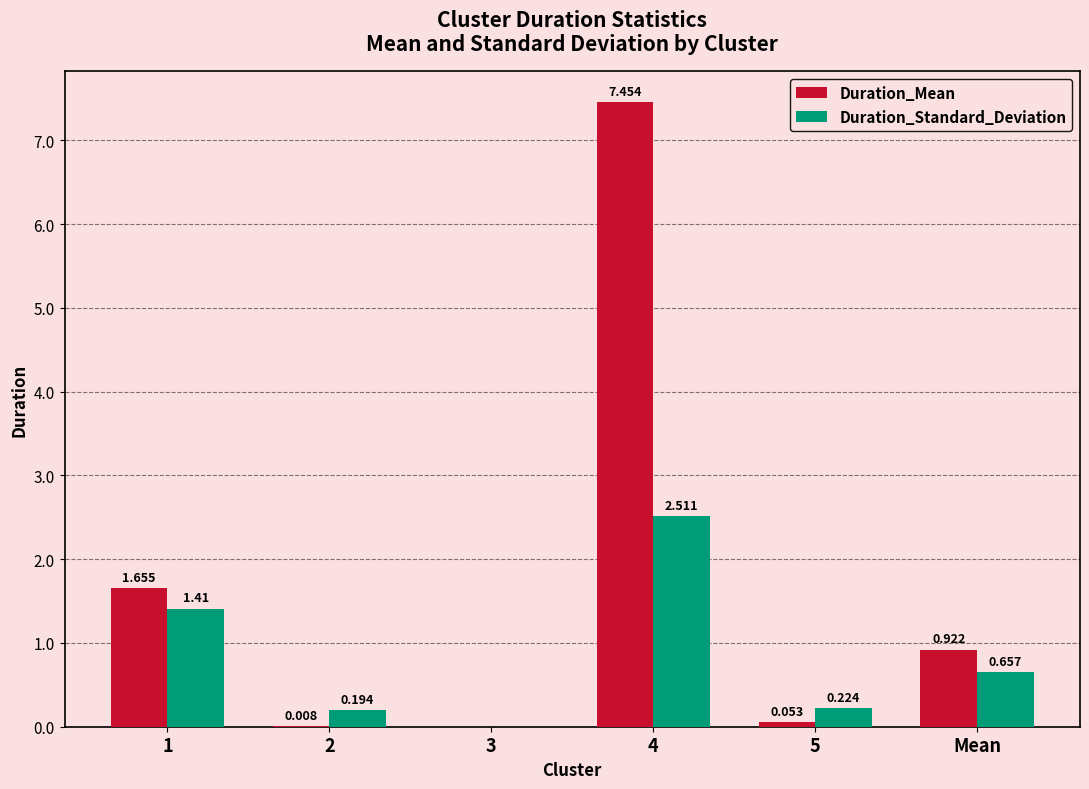

Which category has the highest value across all series?

4